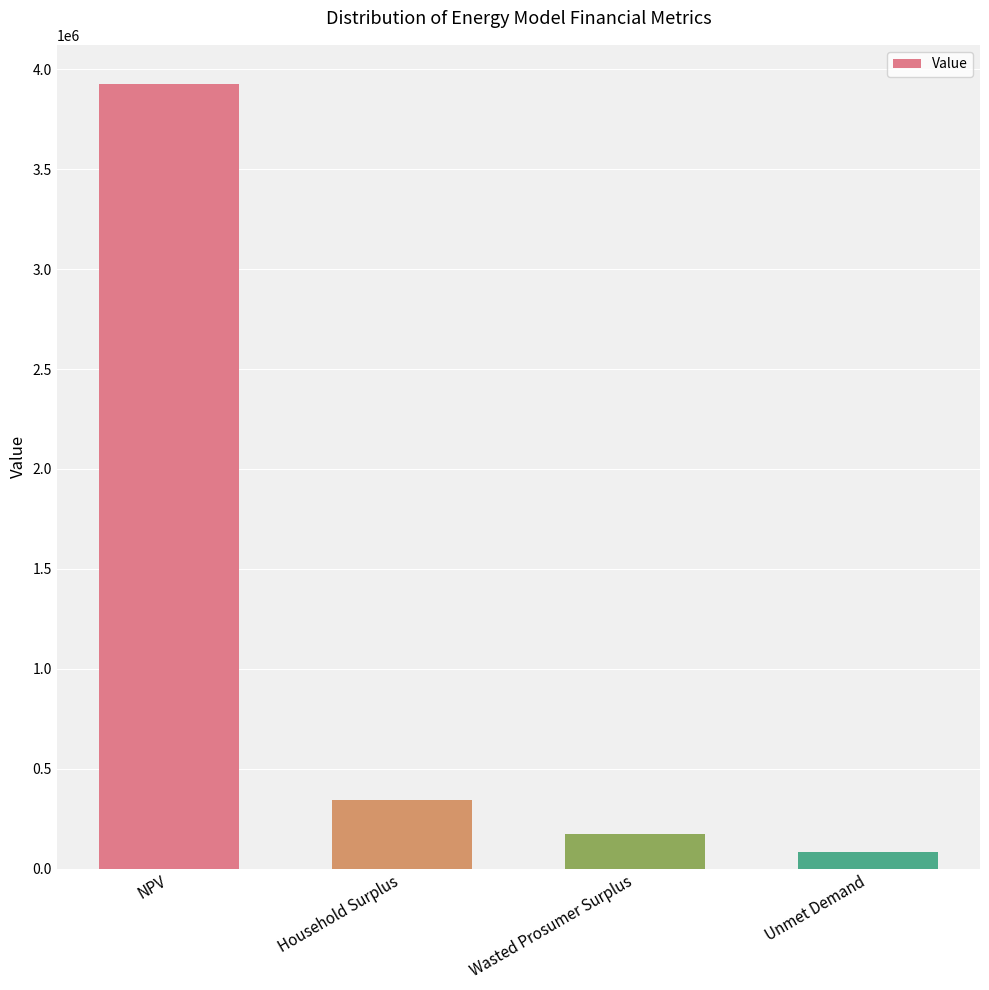

List the labels in order of value, largest first.

NPV, Household Surplus, Wasted Prosumer Surplus, Unmet Demand